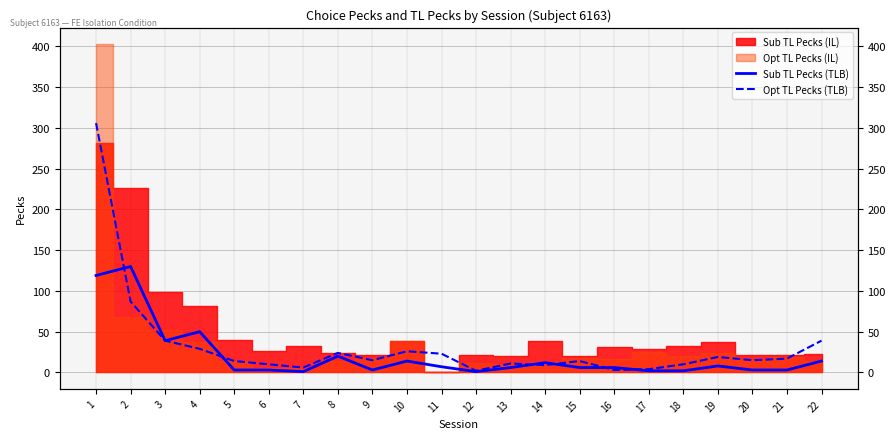

How many data points in Sub TL Pecks (TLB) are above 6?

10